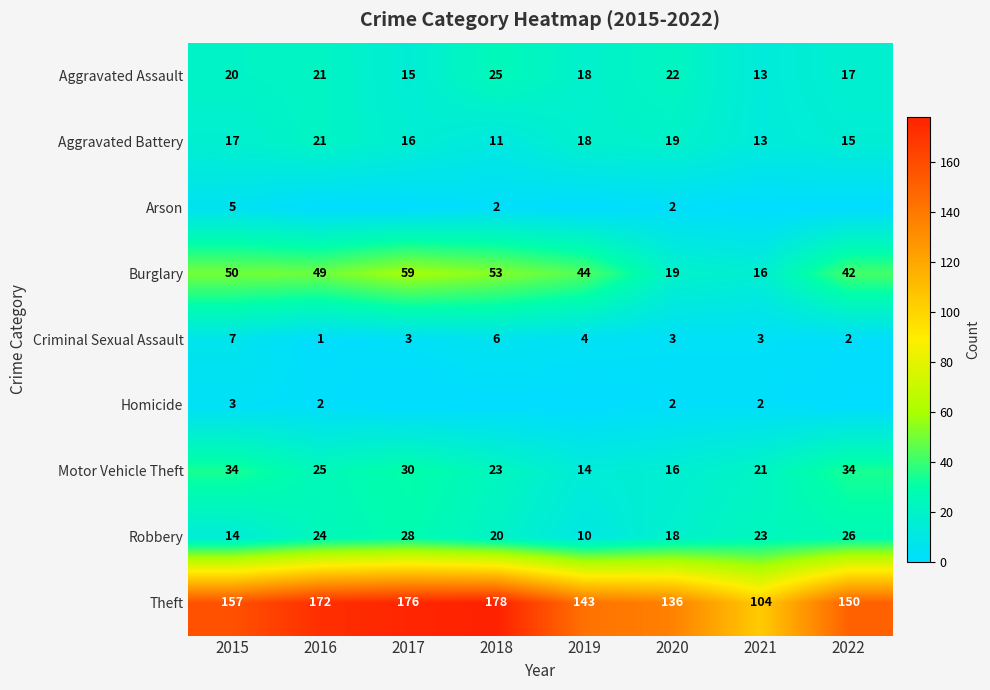

The Burglary series shows 73 at 2019. True or false?

False